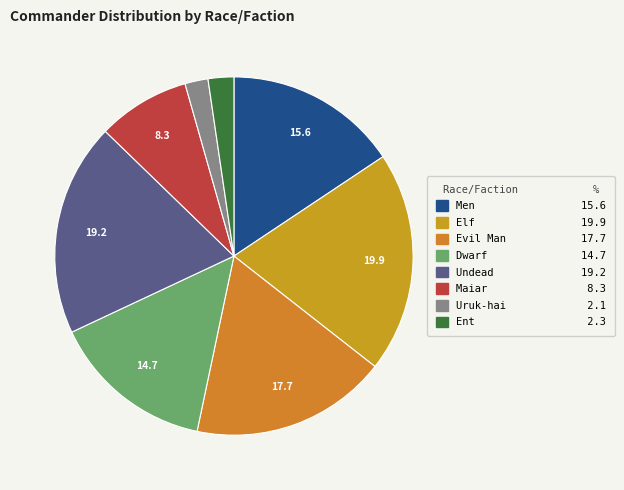

Rank the categories by value from lowest to highest.

Uruk-hai, Ent, Maiar, Dwarf, Men, Evil Man, Undead, Elf